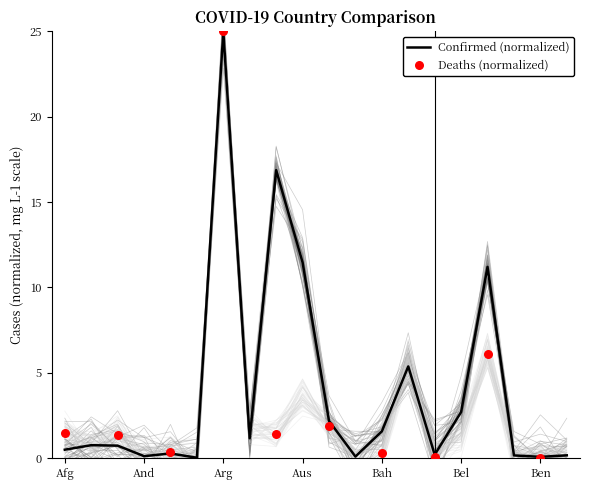

Which series contains the lowest Y value?

Deaths